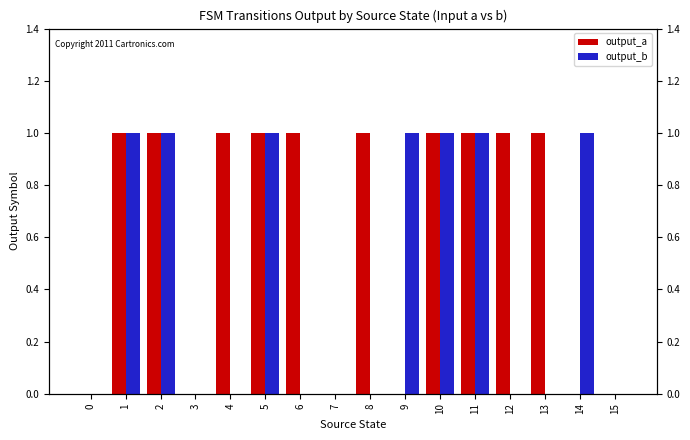

What is the difference between the second highest and second lowest values in the output_b series?

1